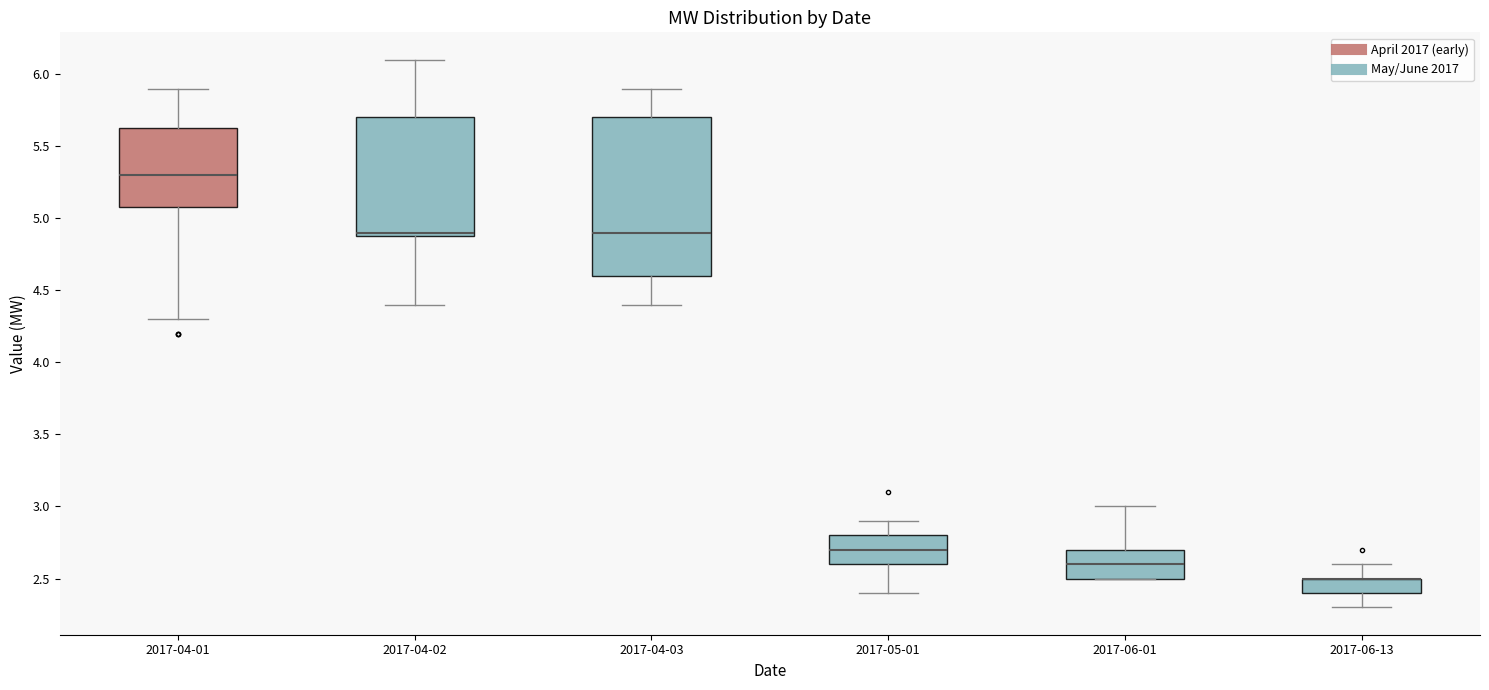

Comparing the boxes themselves (not the whiskers), which one is the tallest?

2017-04-03